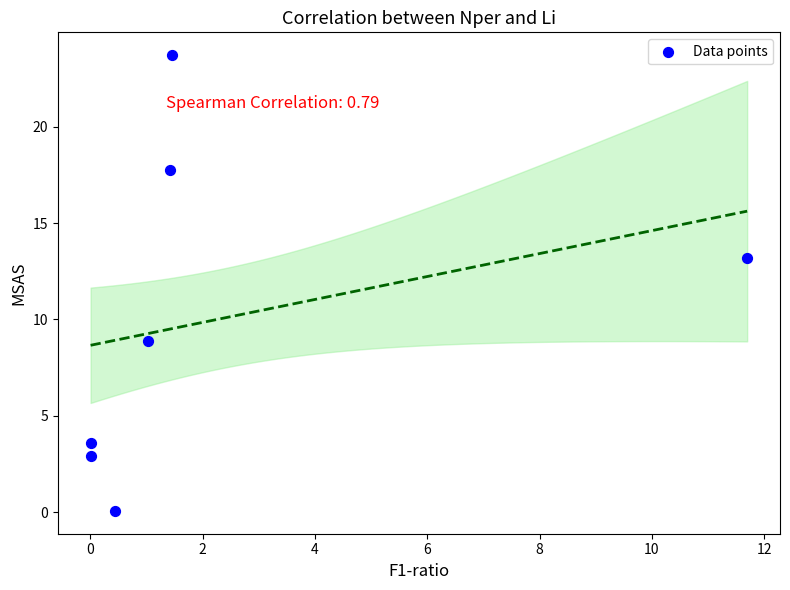

What is the range of X values (max minus min)?

11.7